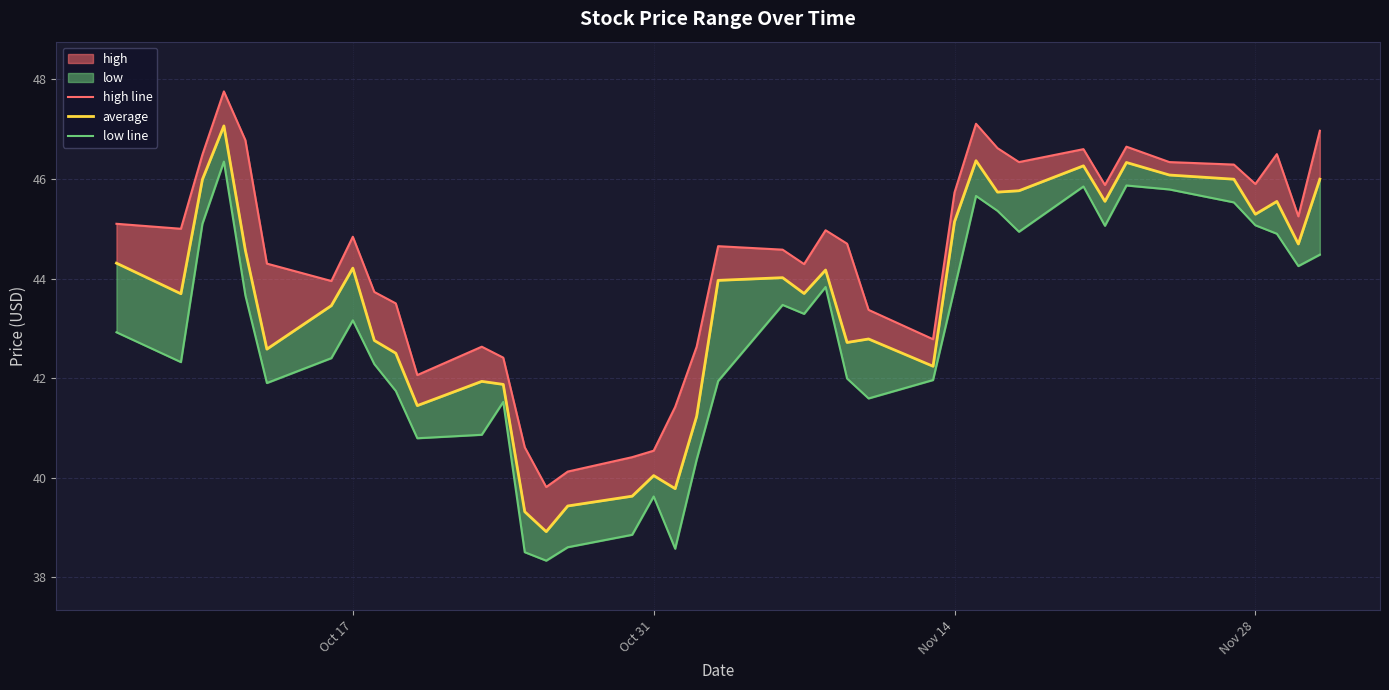

Which series has the largest total across all categories?

high line